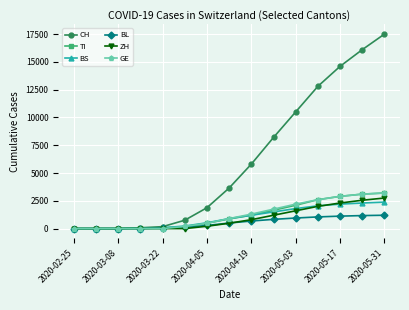

Which series has the widest spread of values?

CH